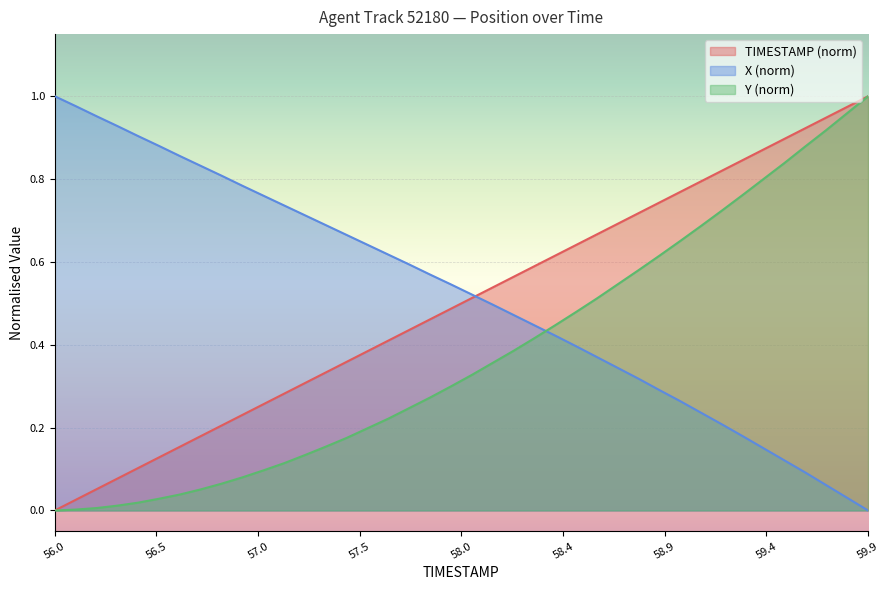

Count the number of data series in this chart.

3